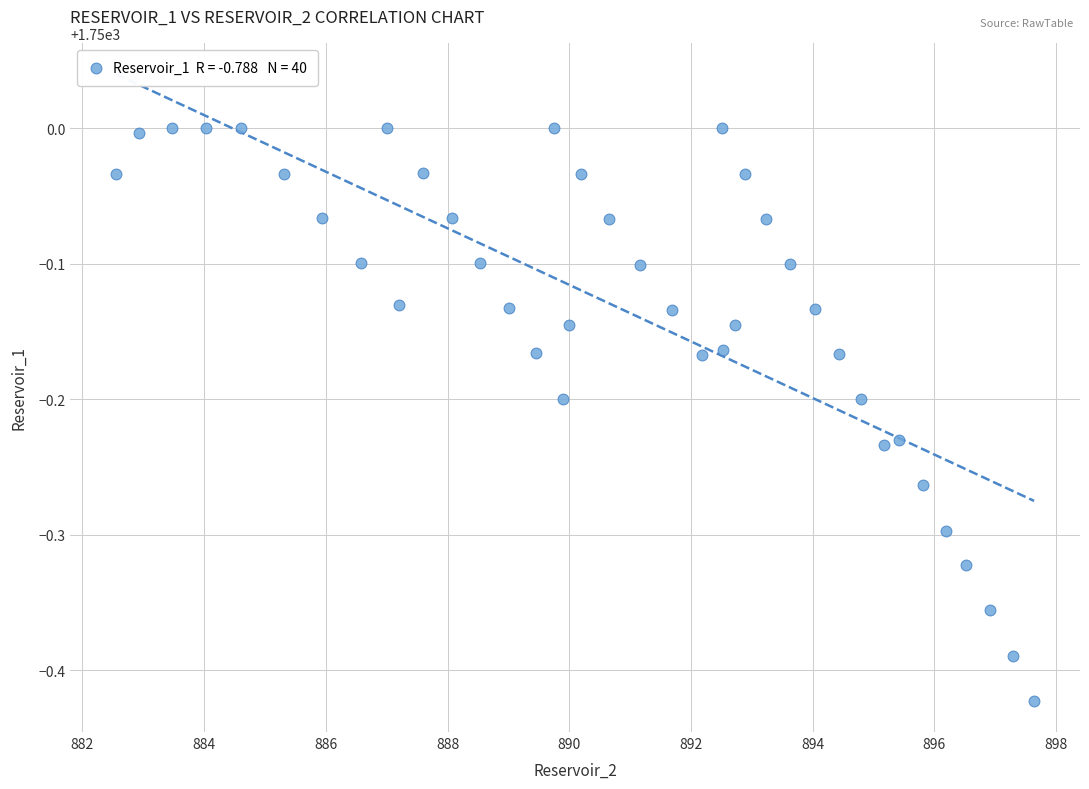

What is the range of Y values (max minus min)?

0.4